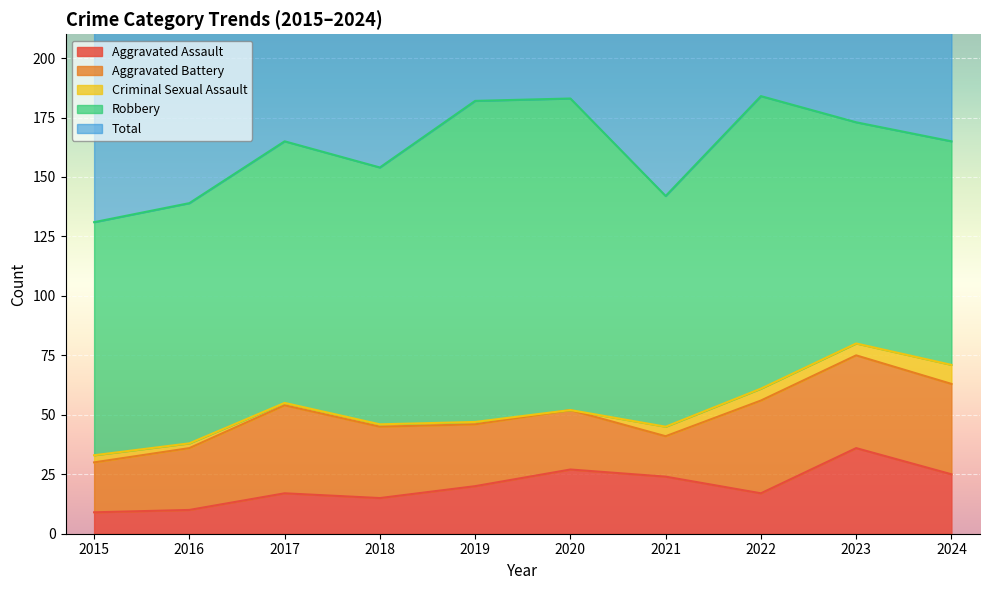

At which category is the sum across all series the highest?

2022